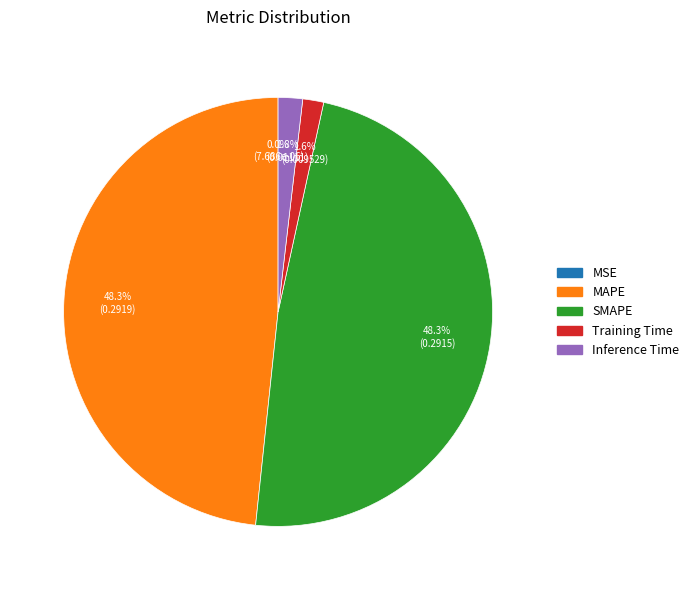

To the nearest percent, what percentage of the pie is SMAPE?

48%